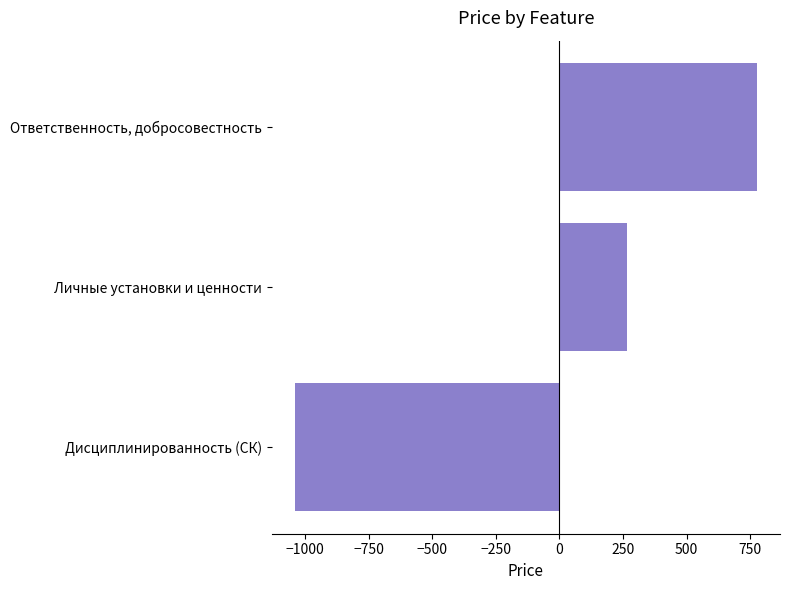

Rank the categories by value from lowest to highest.

Дисциплинированность (СК), Личные установки и ценности, Ответственность, добросовестность